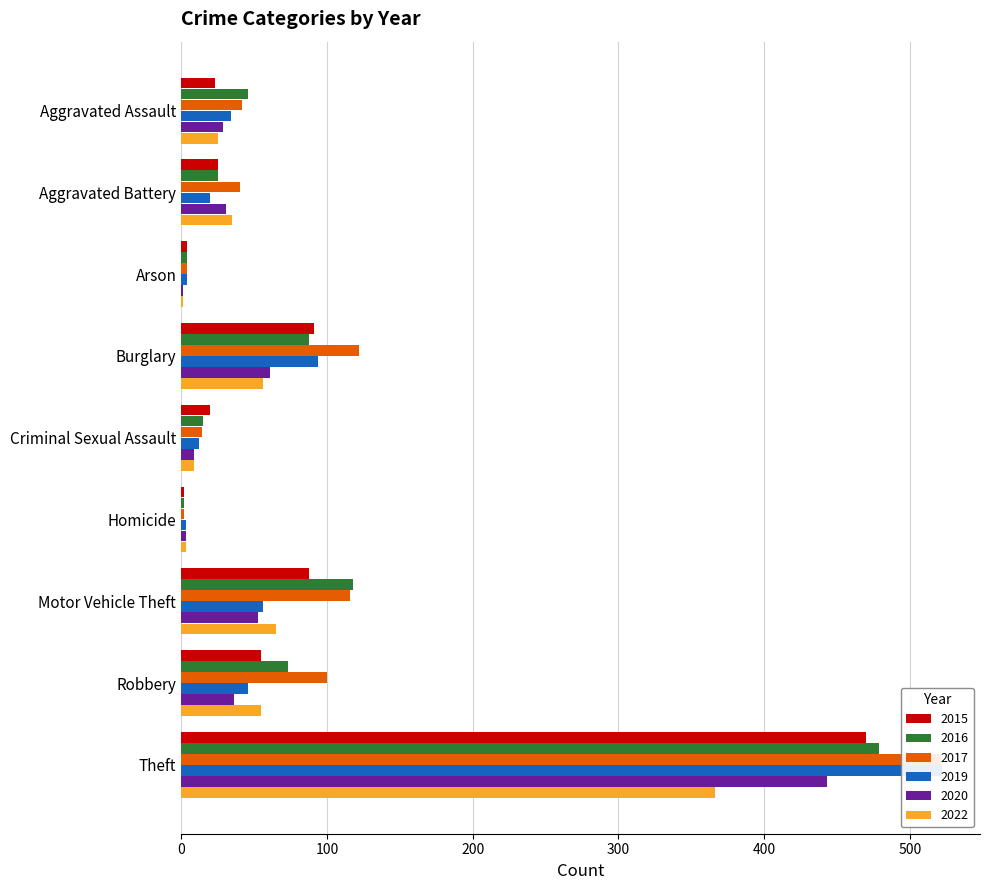

What is the total value across all series at Arson?

18